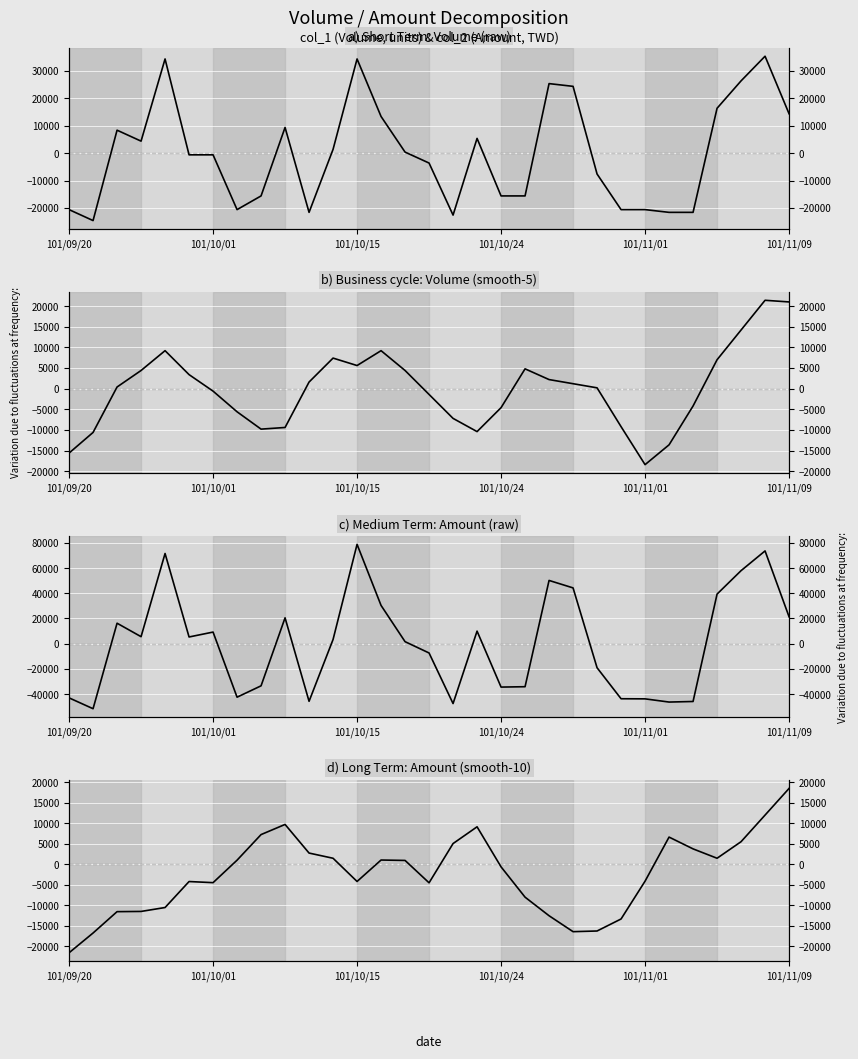

How many times do col_2 (Amount) and col_2 smooth cross each other?

11